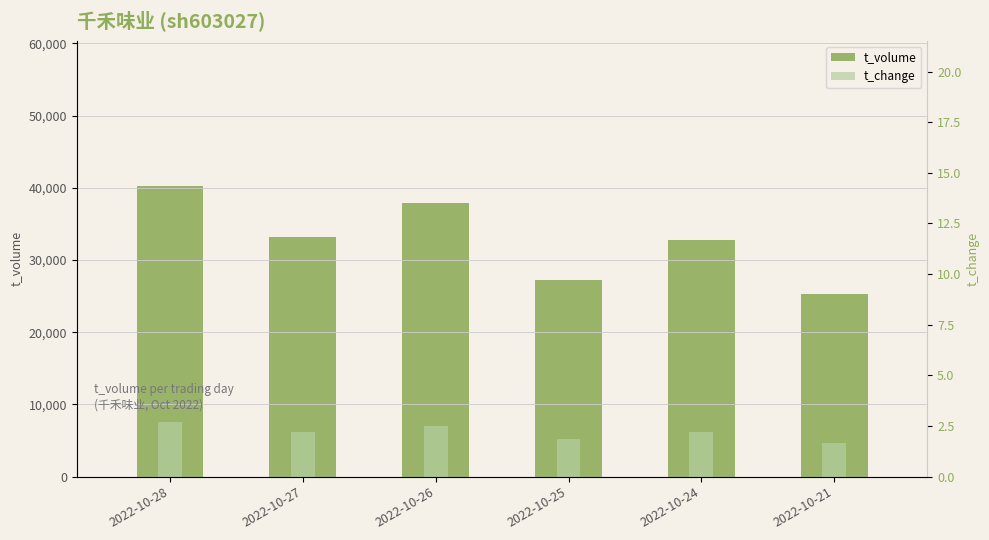

Which series has the widest spread of values?

t_volume